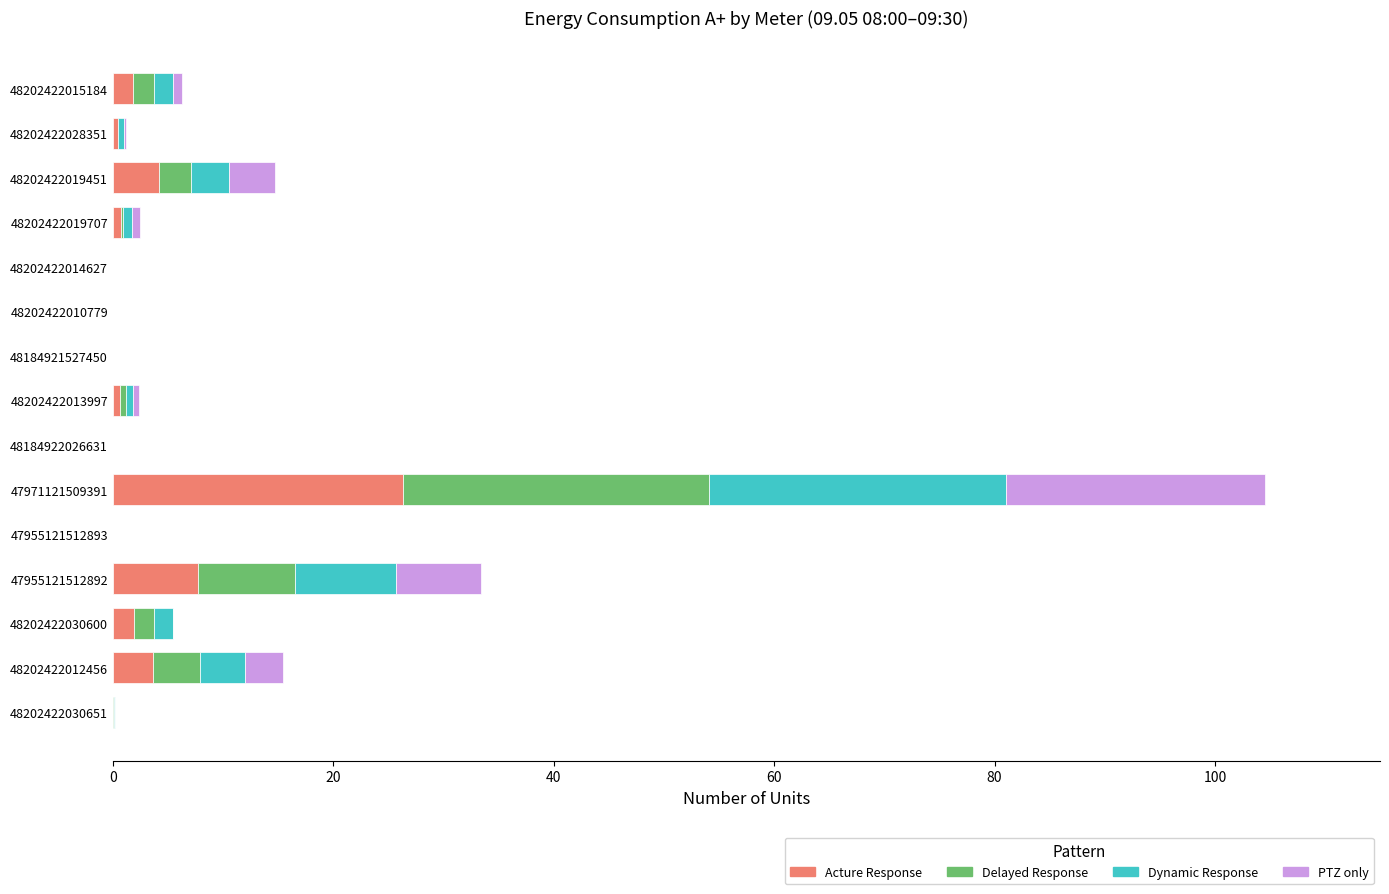

Which category has the highest value in the Acture Response series?

47971121509391